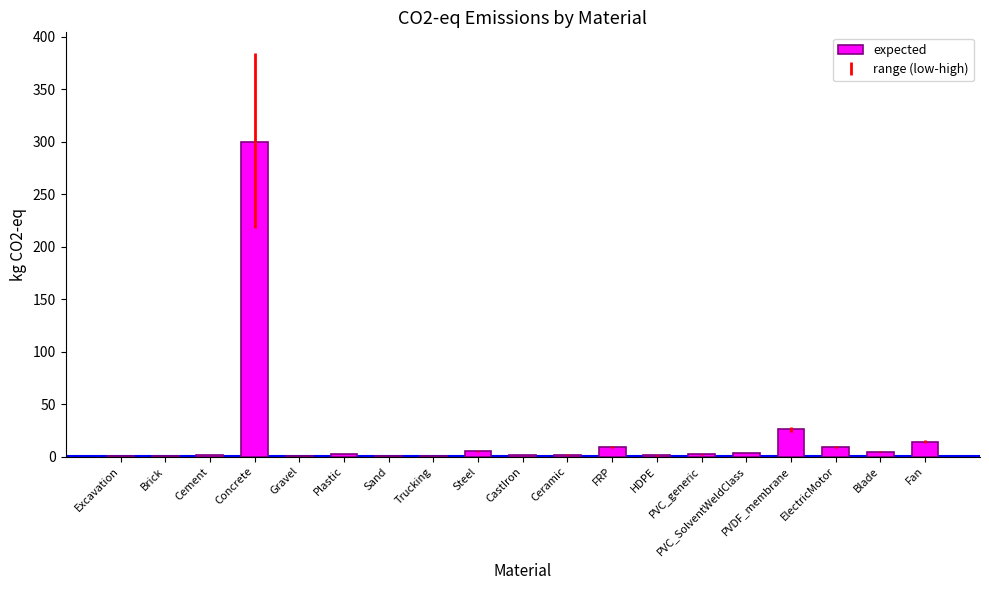

Which has a higher value, PVDF_membrane or Cement?

PVDF_membrane